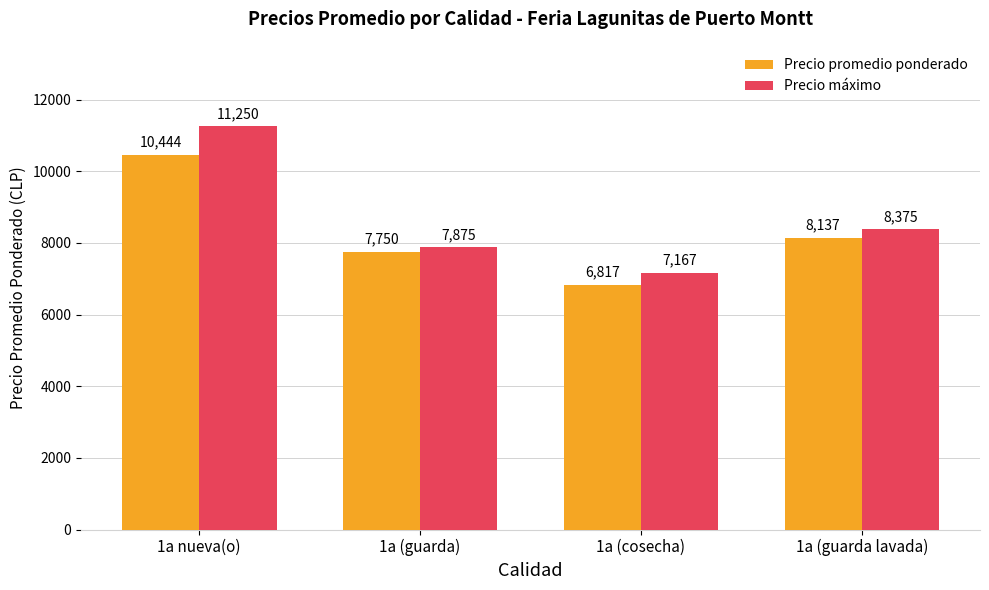

What is the label of the 1st bar from the right?

1a (guarda lavada)